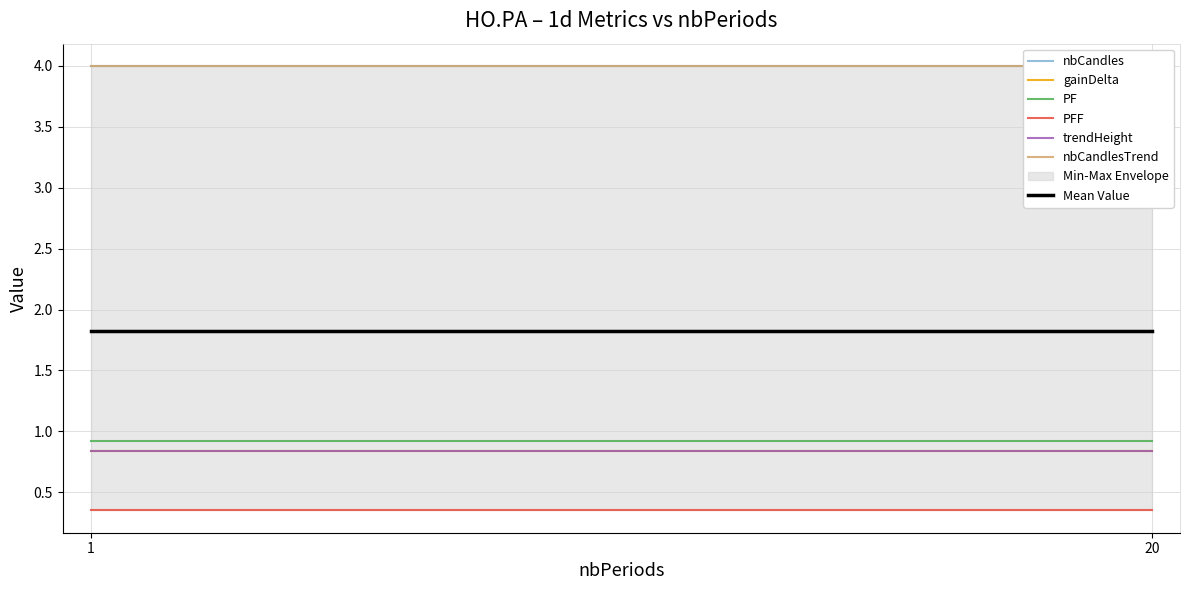

Which category has the highest value across all series?

1